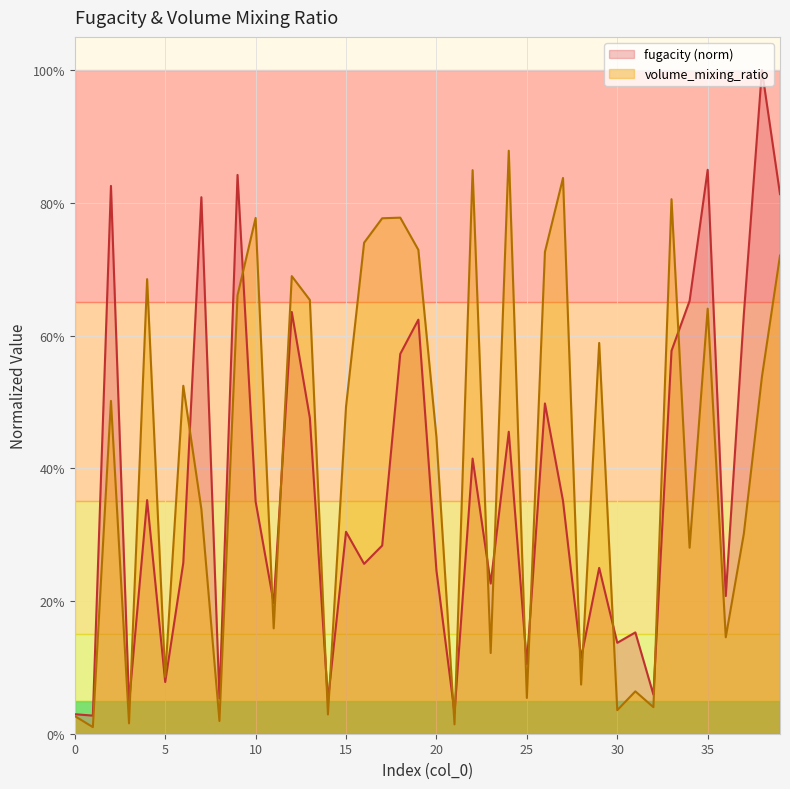

Reading right to left, what are all the values shown in this chart?

fugacity: 0.8	1.0	0.6	0.2	0.8	0.7	0.6	0.1	0.2	0.1	0.2	0.1	0.4	0.5	0.1	0.5	0.2	0.4	0.0	0.2	0.6	0.6	0.3	0.3	0.3	0.0	0.5	0.6	0.2	0.4	0.8	0.1	0.8	0.3	0.1	0.4	0.0	0.8	0.0	0.0
volume_mixing_ratio: 0.7	0.5	0.3	0.1	0.6	0.3	0.8	0.0	0.1	0.0	0.6	0.1	0.8	0.7	0.1	0.9	0.1	0.8	0.0	0.4	0.7	0.8	0.8	0.7	0.5	0.0	0.7	0.7	0.2	0.8	0.7	0.0	0.3	0.5	0.1	0.7	0.0	0.5	0.0	0.0